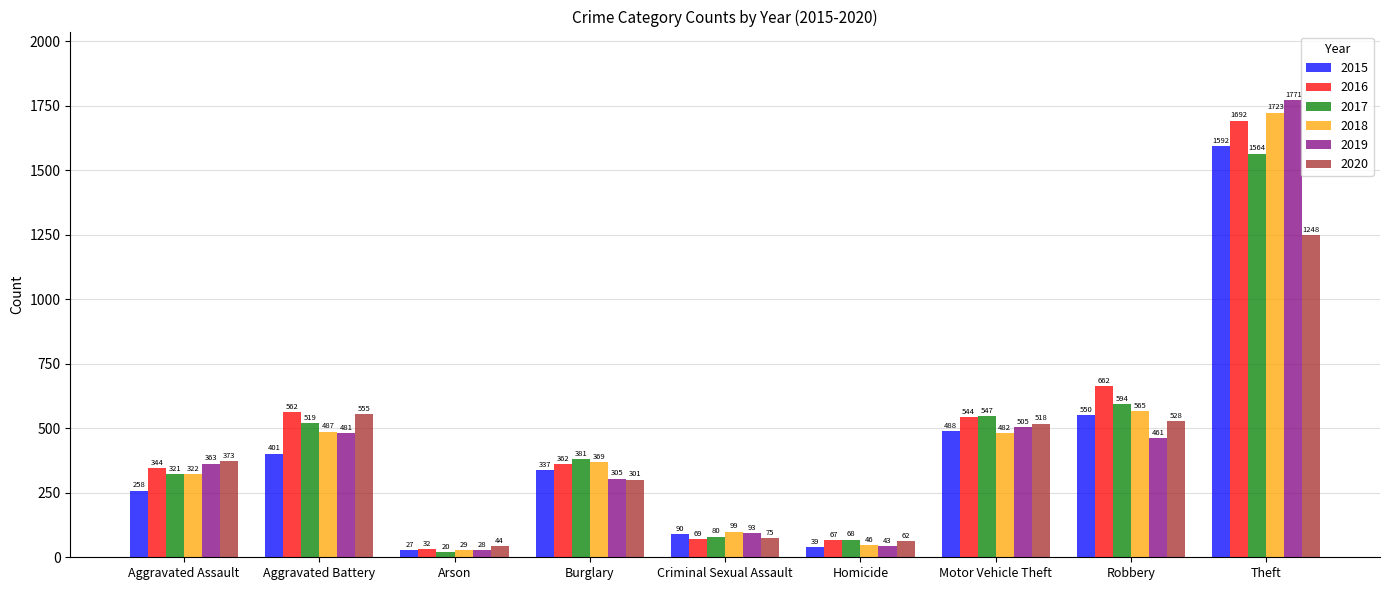

How many data points does each series have?

9